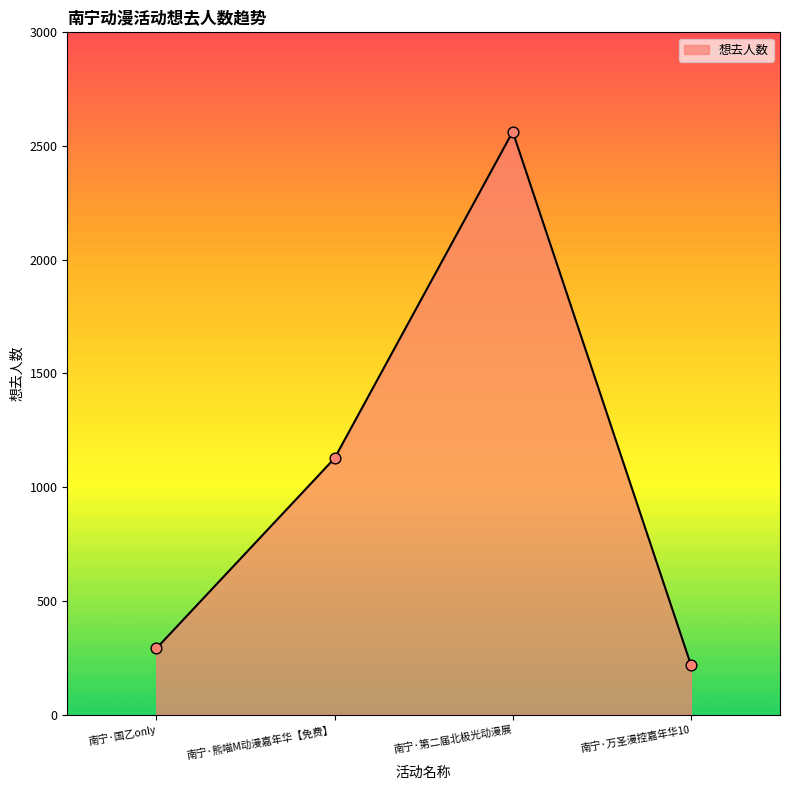

What is the change in value from 南宁·熊喵M动漫嘉年华【免费】 to 南宁·第二届北极光动漫展?

+1436